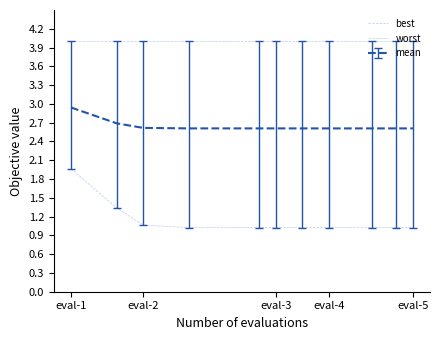

How many lines are shown in the chart?

3